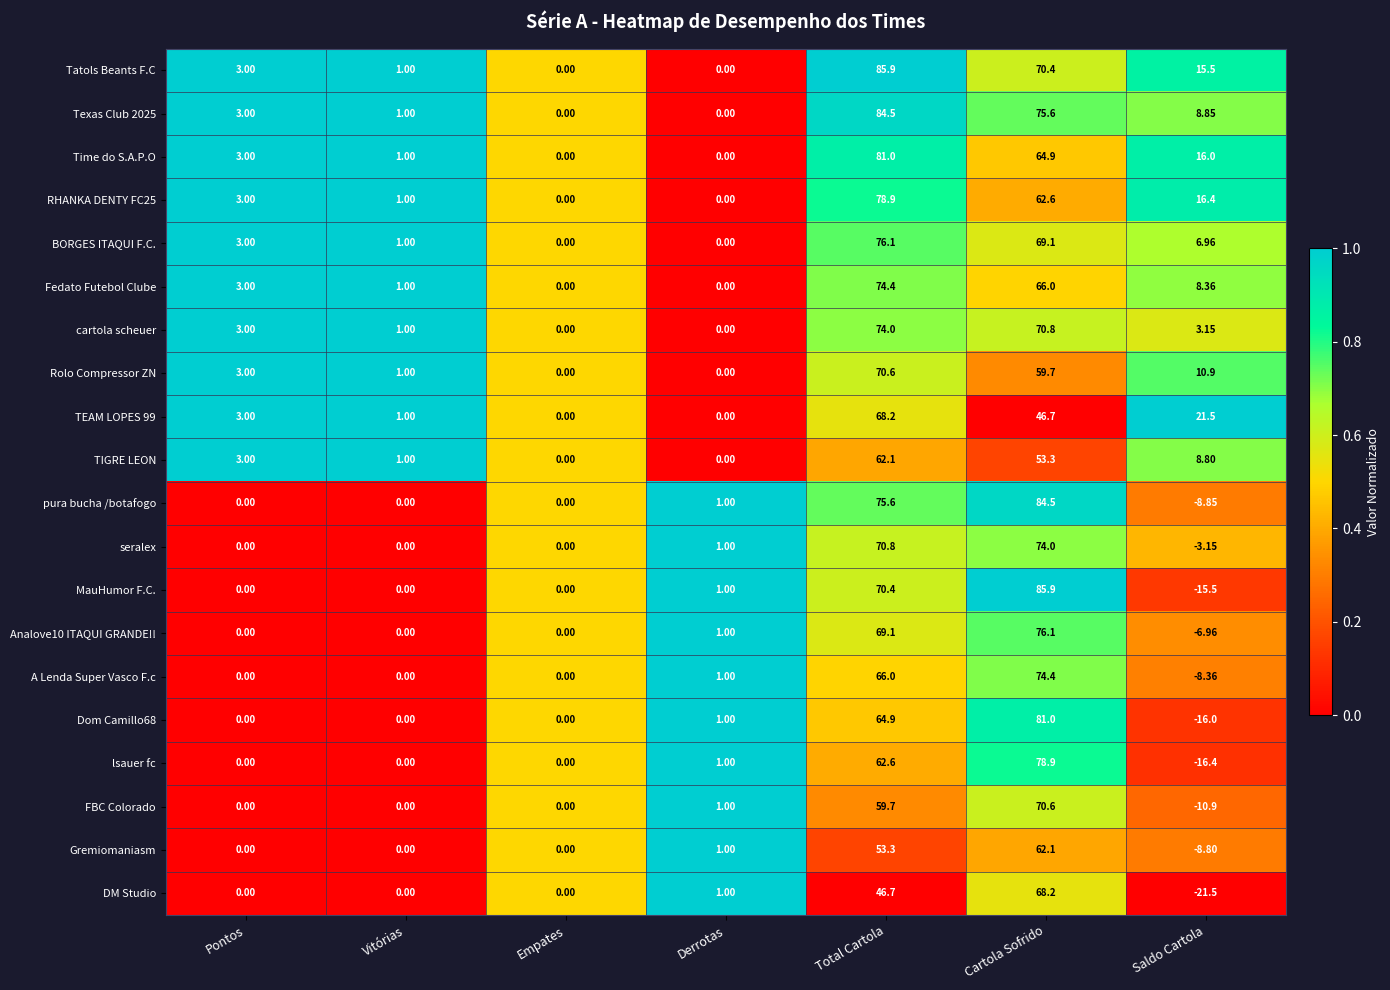

Is the value of lsauer fc at Empates greater than the value of MauHumor F.C. at Cartola Sofrido?

No